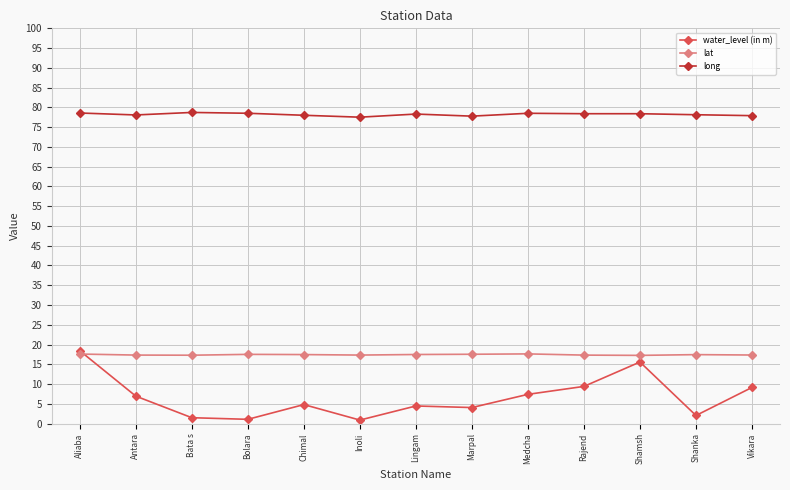

True or false: lat and long cross at least once.

False